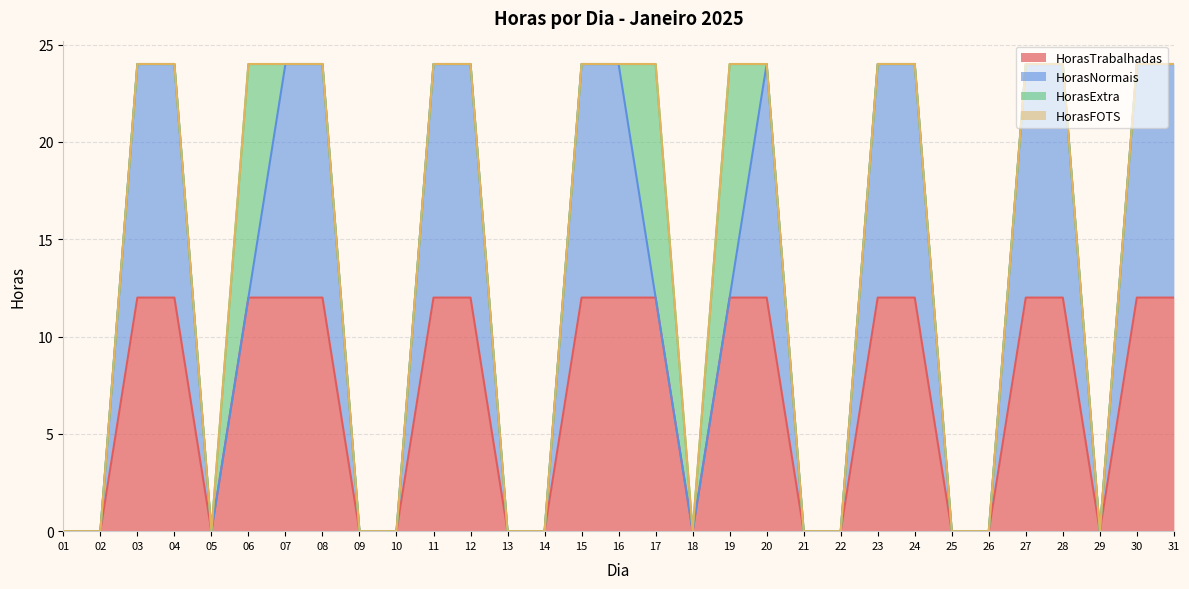

Count the HorasNormais values in the range 0 to 12.

31